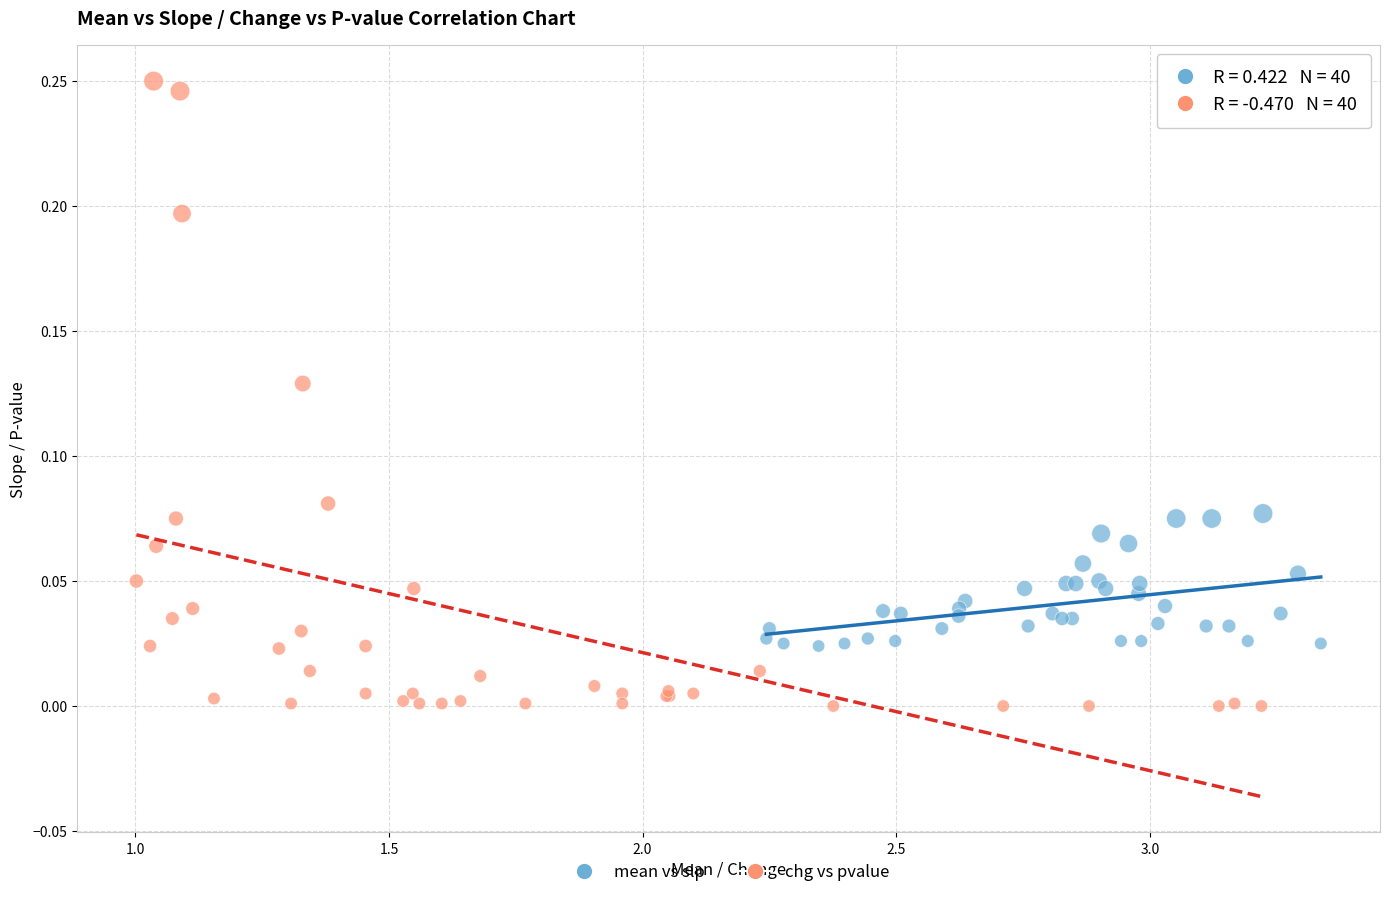

Which series contains the highest Y value?

chg vs pvalue